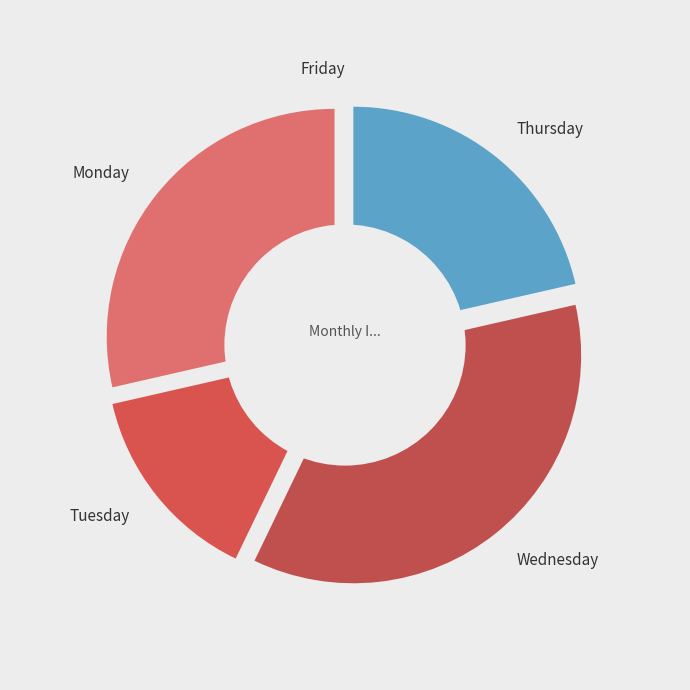

What percentage do Wednesday and Monday together represent?

64.3%